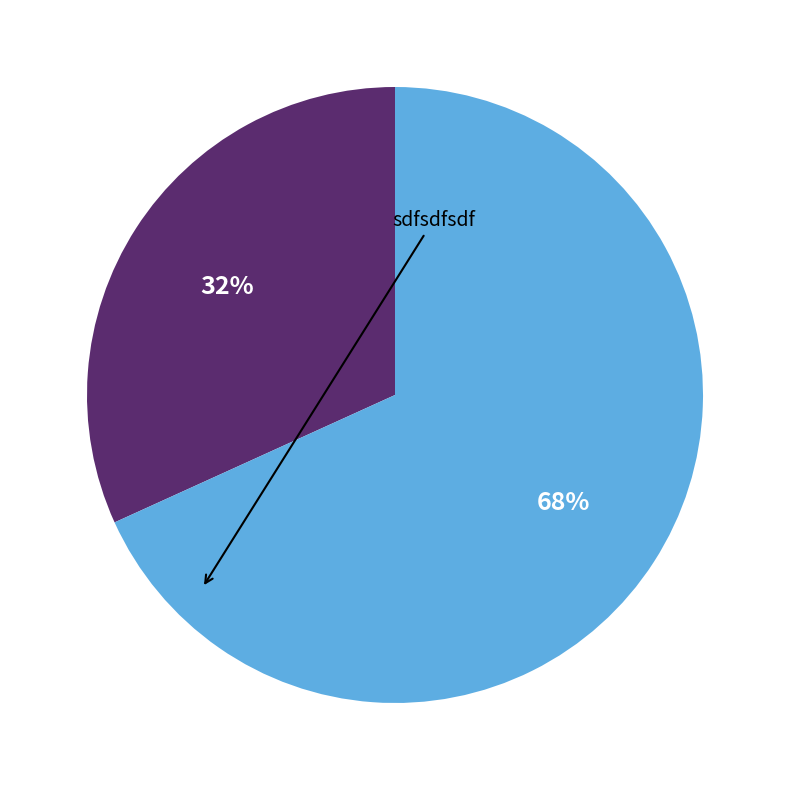

Is there a majority slice in this chart?

Yes